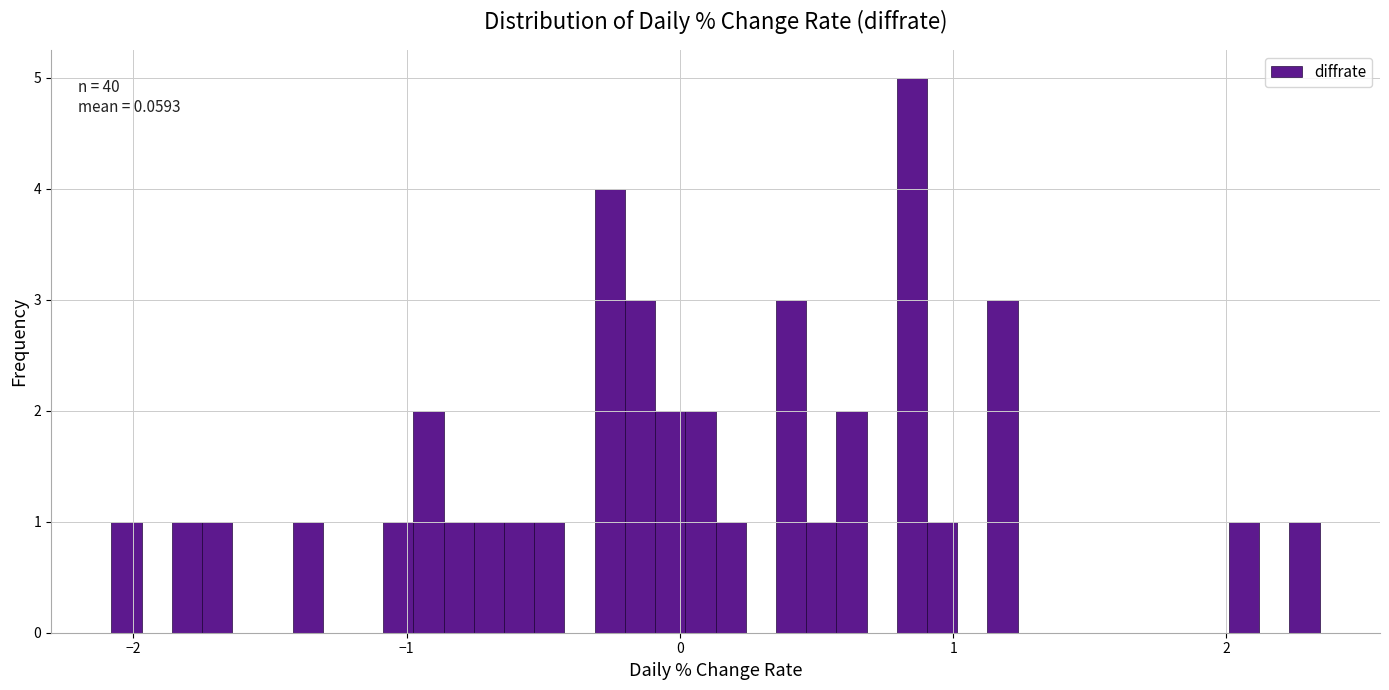

Around what value on the x-axis is the tallest bar? Give the approximate position of its centre, as read against the axis.

0.8